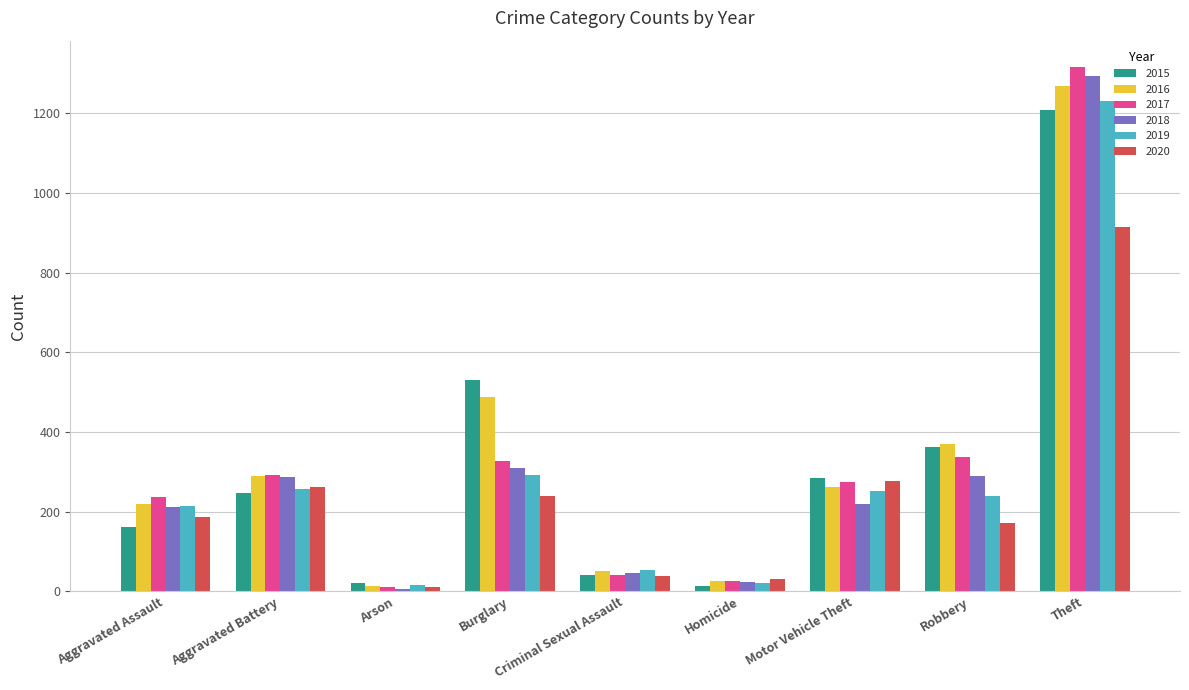

What position from the left is Theft?

9